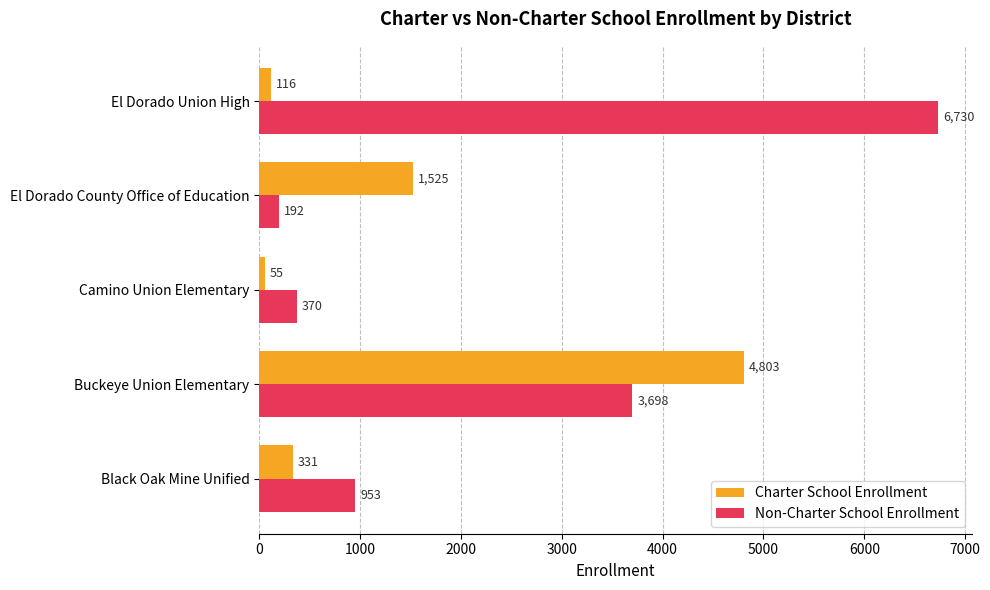

What is the sum of the Non-Charter School Enrollment values at El Dorado Union High and Black Oak Mine Unified?

7683